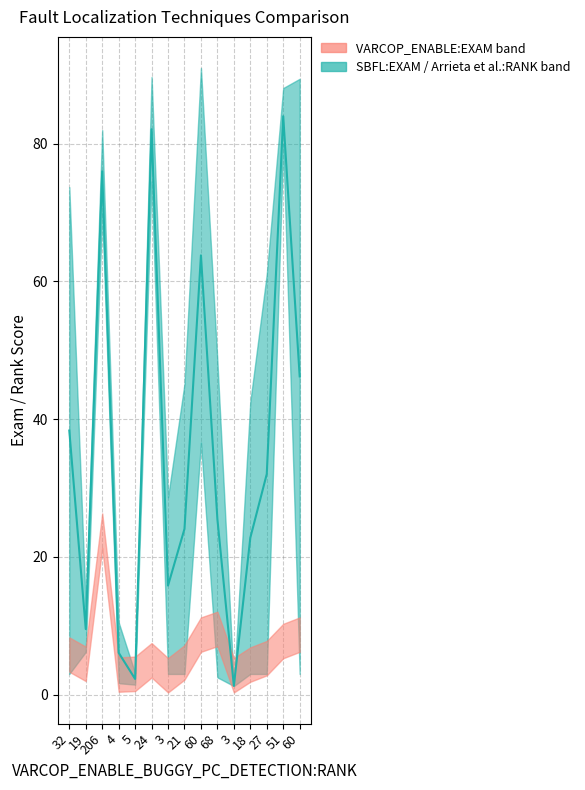

How many lines are shown in the chart?

1